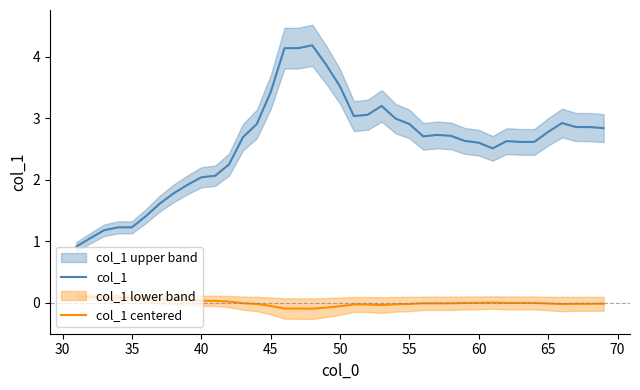

Where does the col_1 series first go above 2?

40